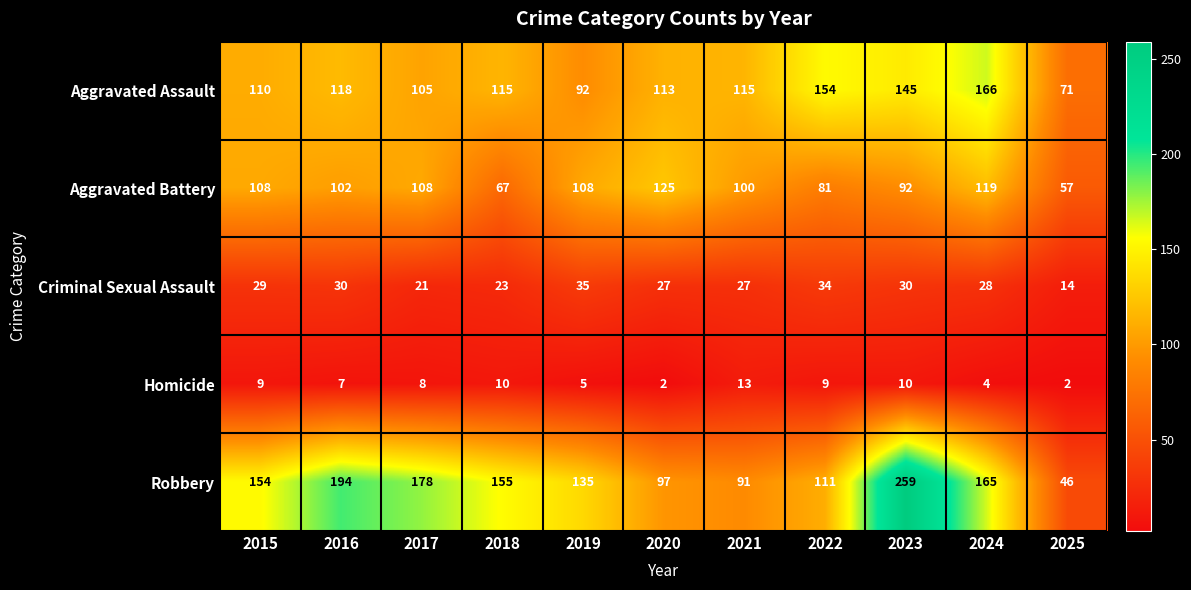

The Homicide series shows 10 at 2018. True or false?

True